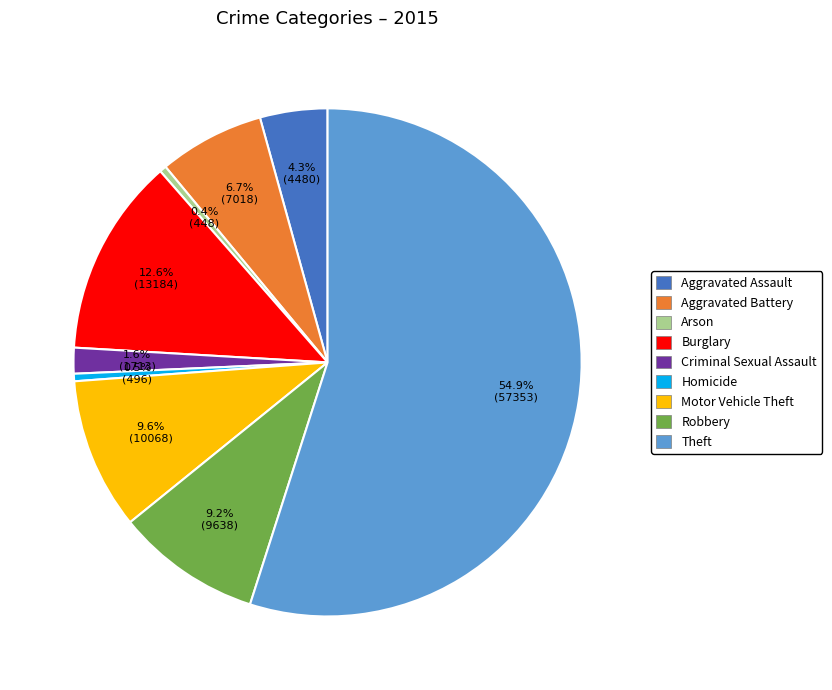

The Aggravated Battery slice represents 7% of the pie. True or false?

True